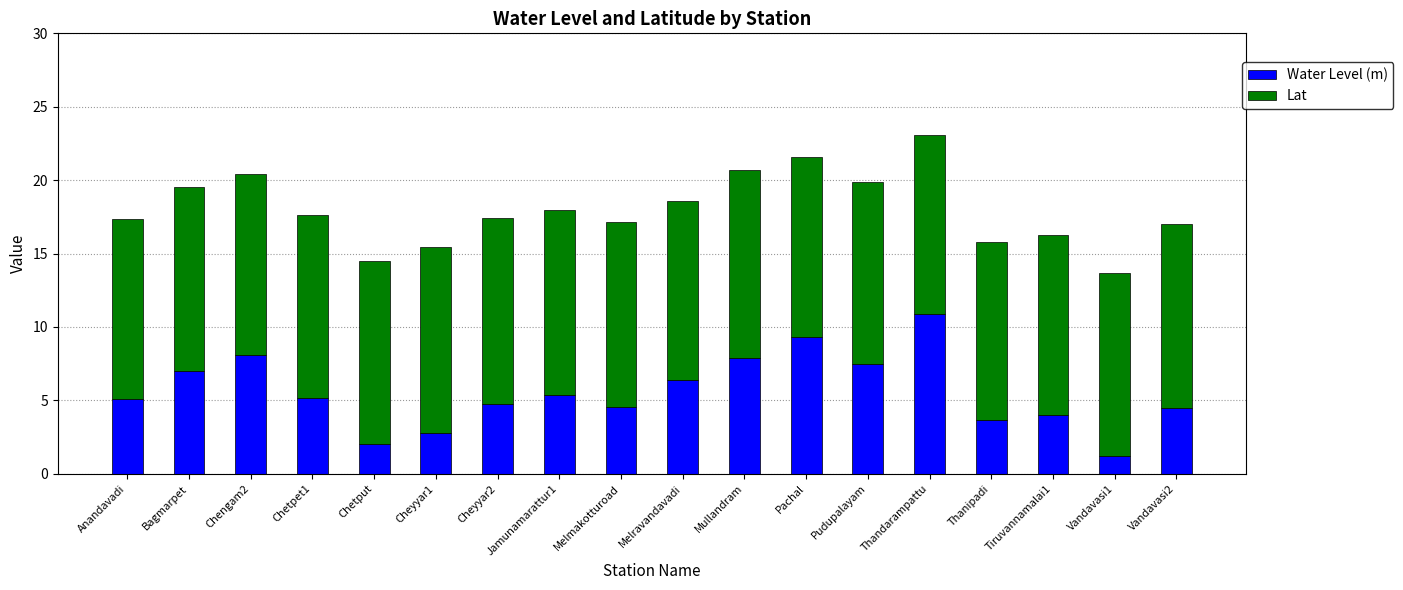

At which category is the sum across all series the highest?

Thandarampattu